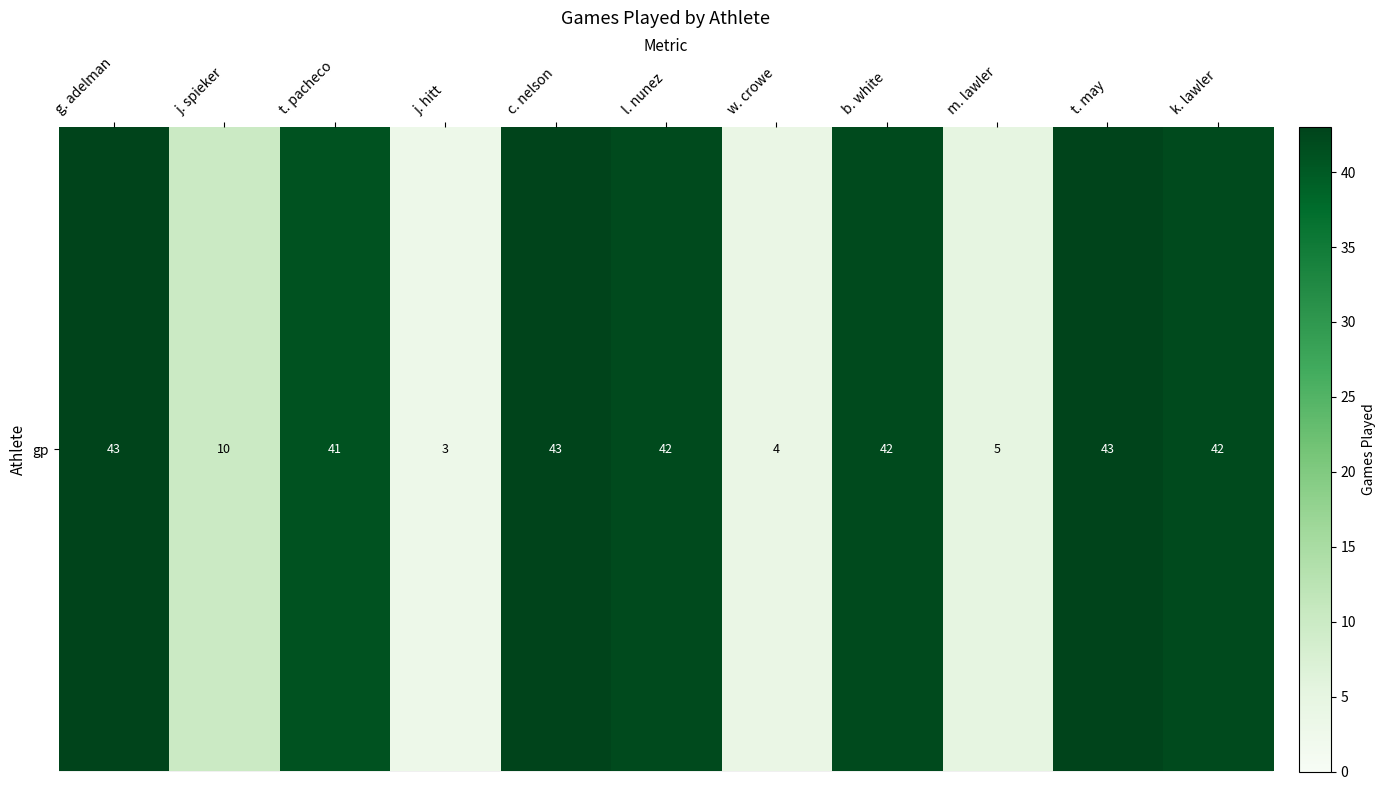

Reading left to right, list all the values displayed in this chart.

g. adelman=43	j. spieker=10	t. pacheco=41	j. hitt=3	c. nelson=43	l. nunez=42	w. crowe=4	b. white=42	m. lawler=5	t. may=43	k. lawler=42